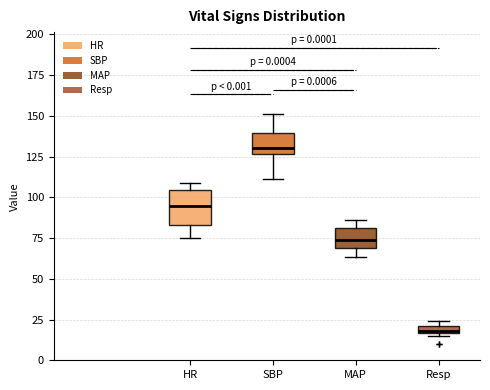

Where does the lower whisker of the box for HR end on the y-axis? The values are not printed on the chart, so give them approximately, as read against the axis.

75